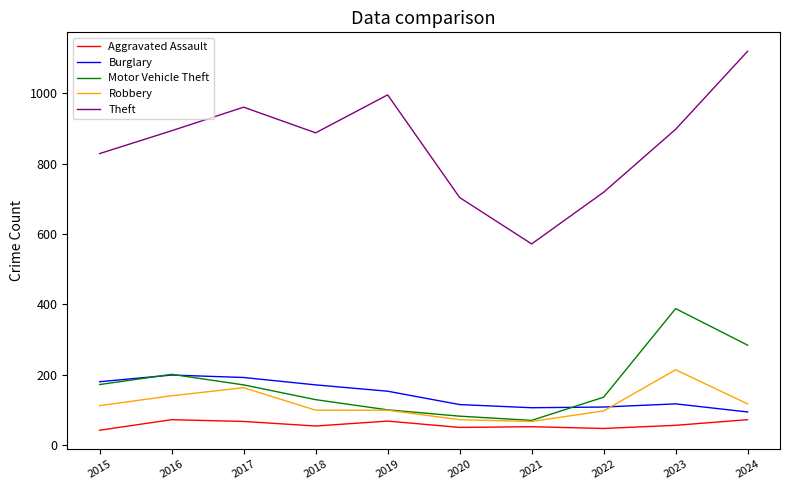

What are all the series names shown in the legend?

Aggravated Assault, Burglary, Motor Vehicle Theft, Robbery, Theft